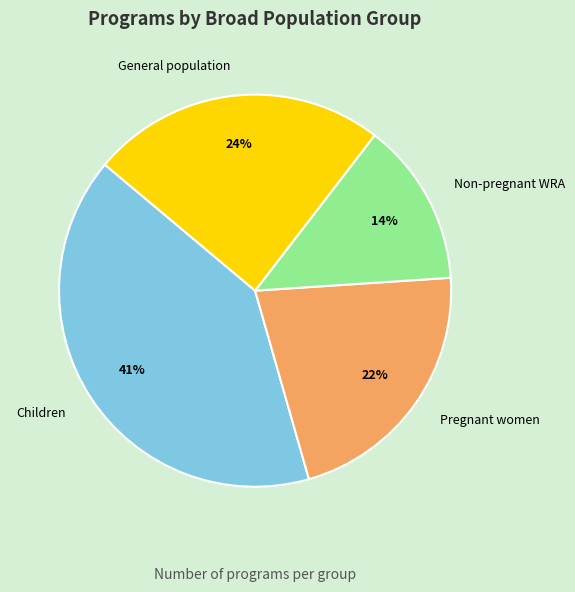

Which has a higher value, Children or General population?

Children